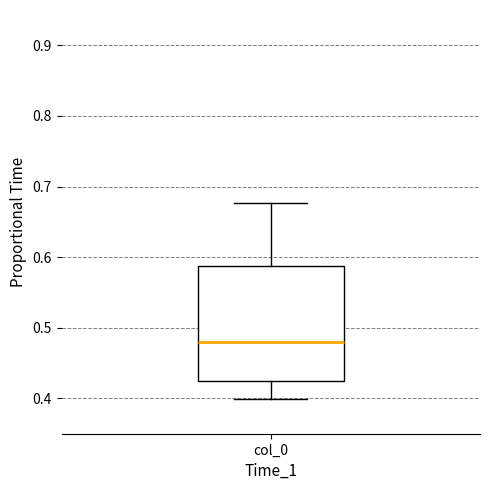

Read this box plot against the y-axis: the position of the median line, the range covered by the box, and the ends of both whiskers. The values are not printed on the chart, so give them approximately, as read against the axis.

median 0.48, box 0.42 to 0.59, whiskers 0.40 to 0.68